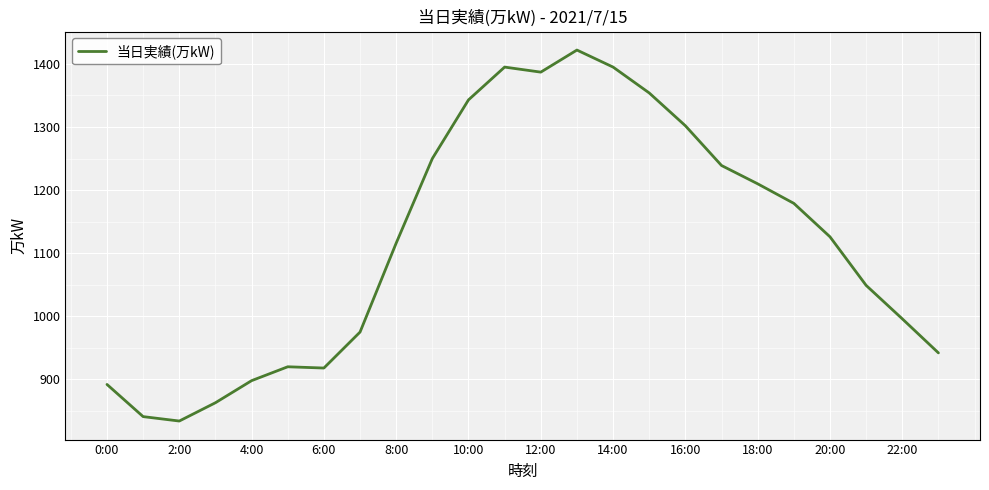

What is the smallest value displayed?

834